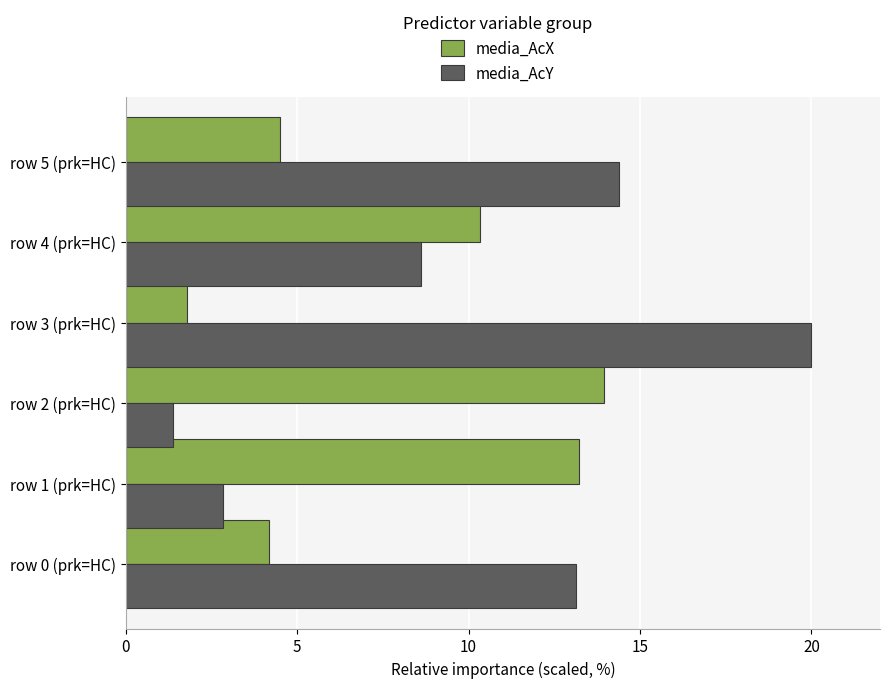

What is the average value of the media_AcY series?

10.1